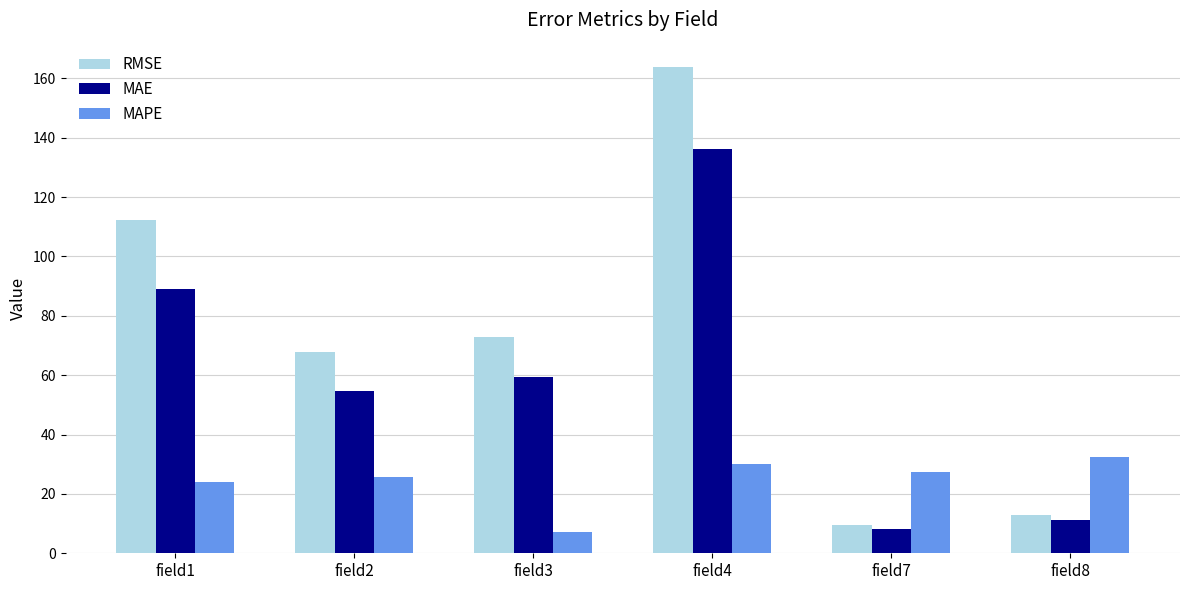

What is the total value across all series at field8?

56.4